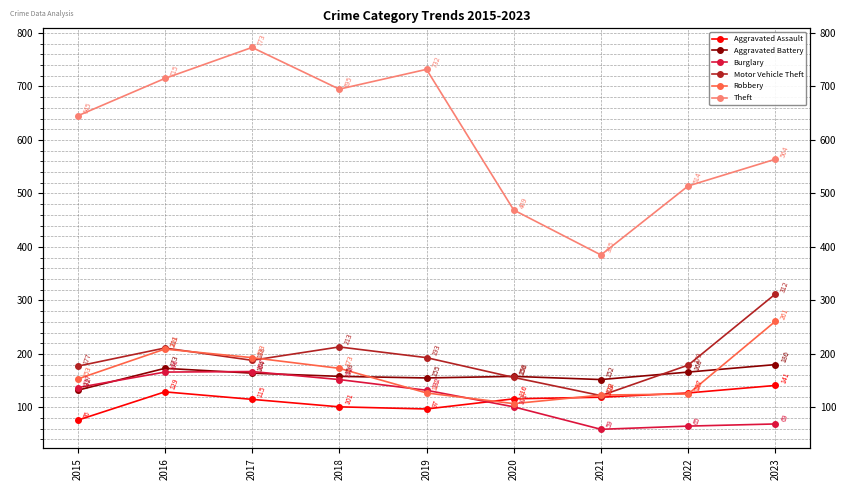

True or false: Aggravated Assault and Aggravated Battery intersect in this chart.

False